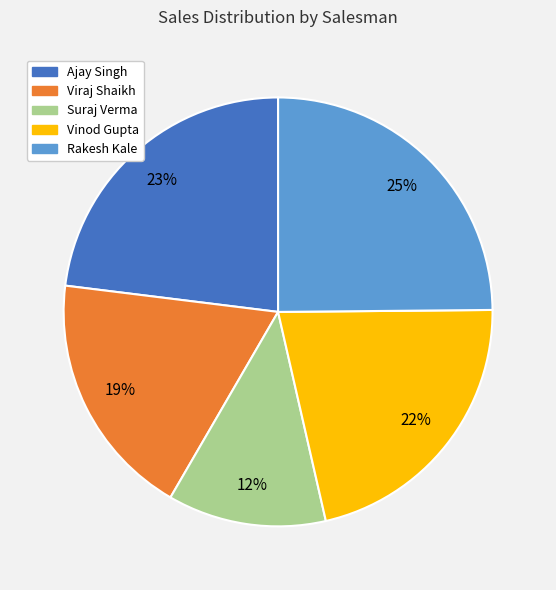

To the nearest percent, what percentage of the pie is Vinod Gupta?

22%